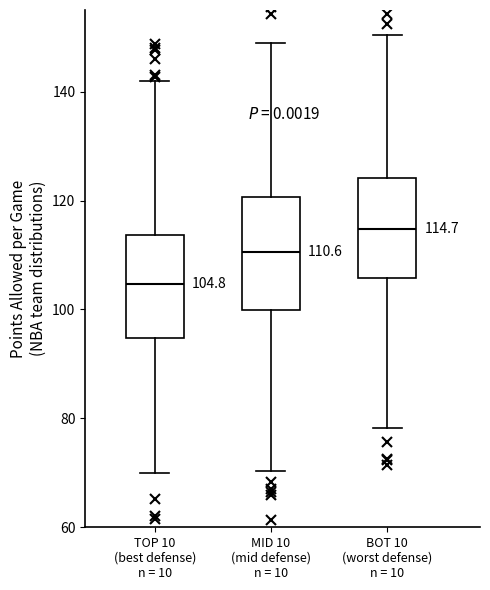

Which box's median line is the lowest?

TOP 10 (best defense) n = 10